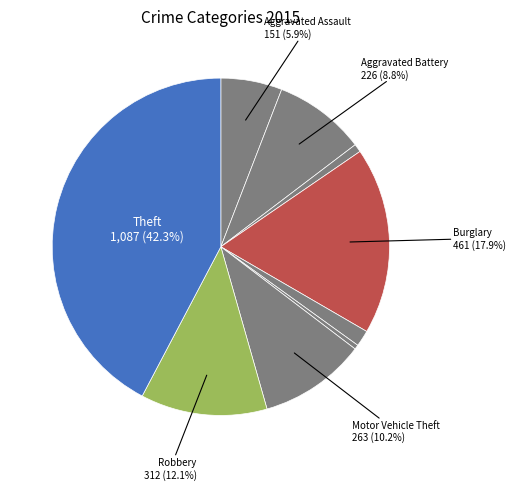

Which category has the smallest portion of the pie?

Homicide